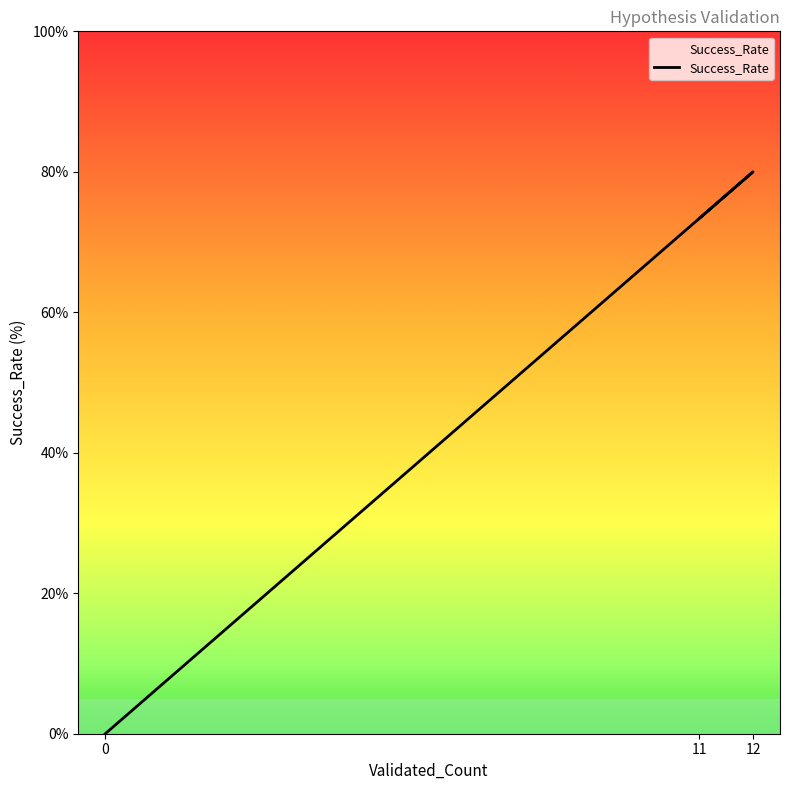

What position from the right is 0?

3